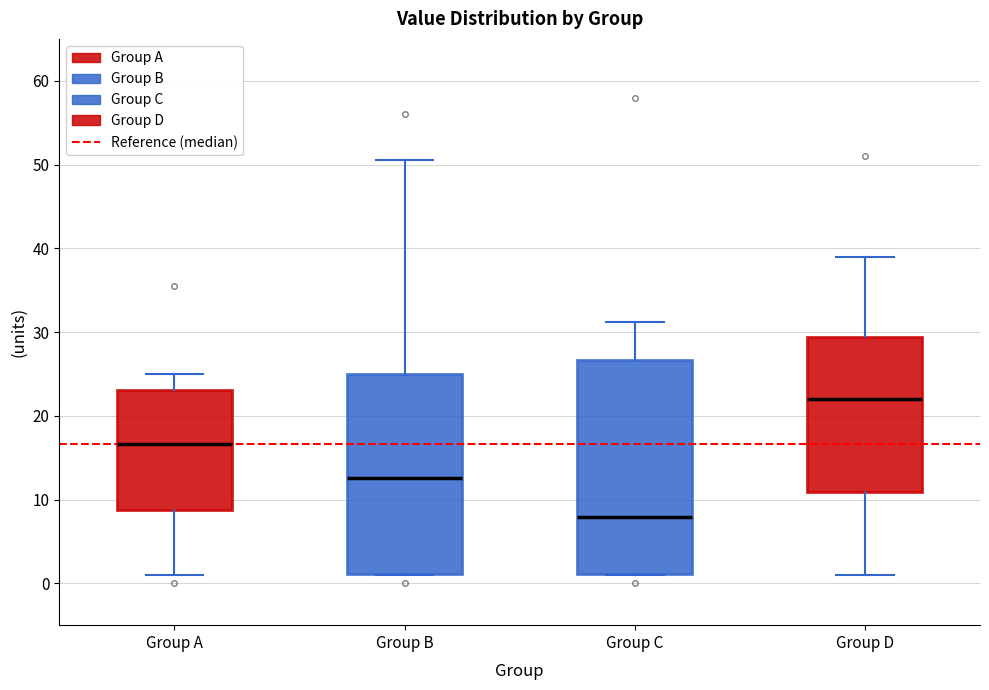

Where is the upper edge of the box for Group C on the y-axis? The values are not printed on the chart, so give them approximately, as read against the axis.

27